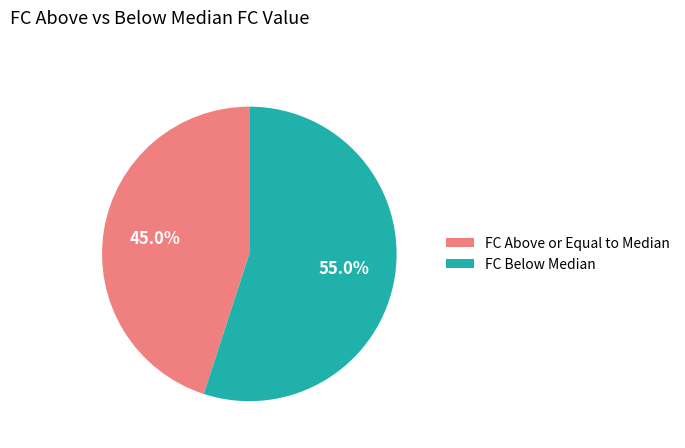

What percentage do FC Below Median and FC Above or Equal to Median together represent?

100.0%